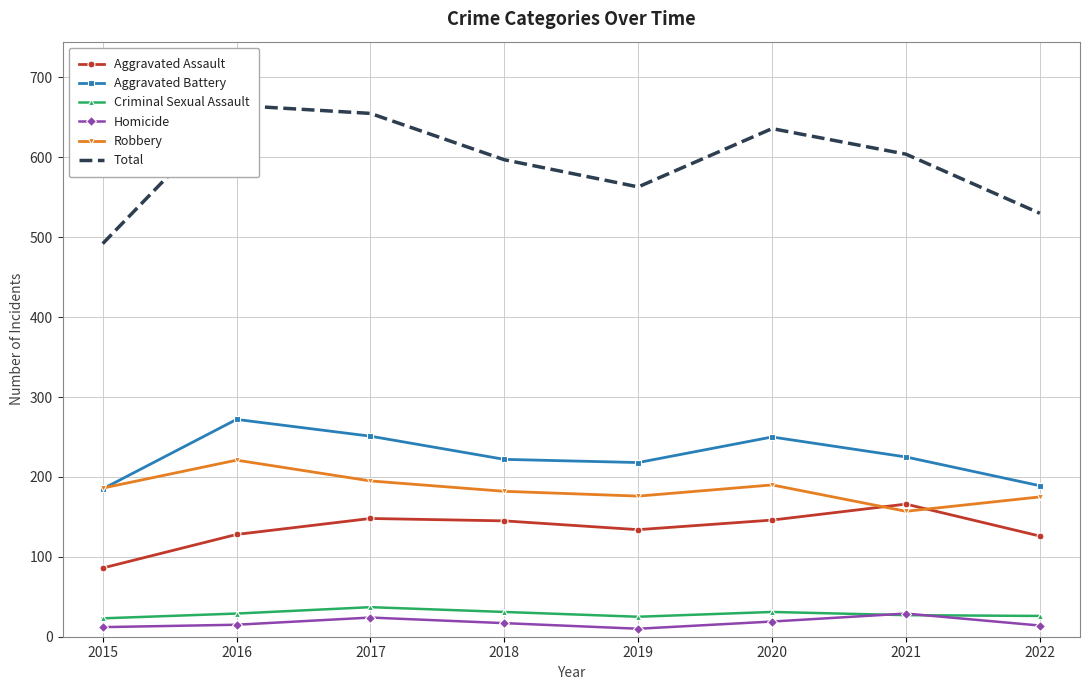

How many values in the Total series exceed 604?

3